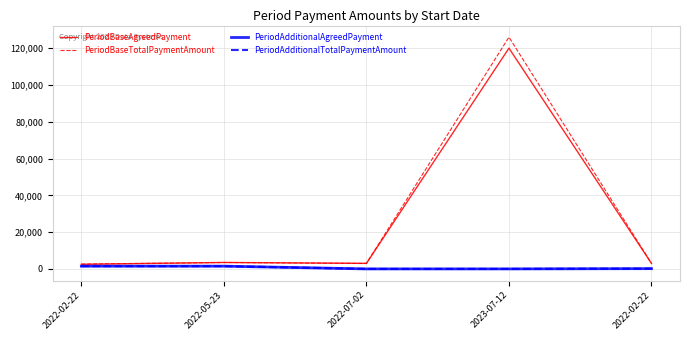

At which category is the sum across all series the highest?

2023-07-12